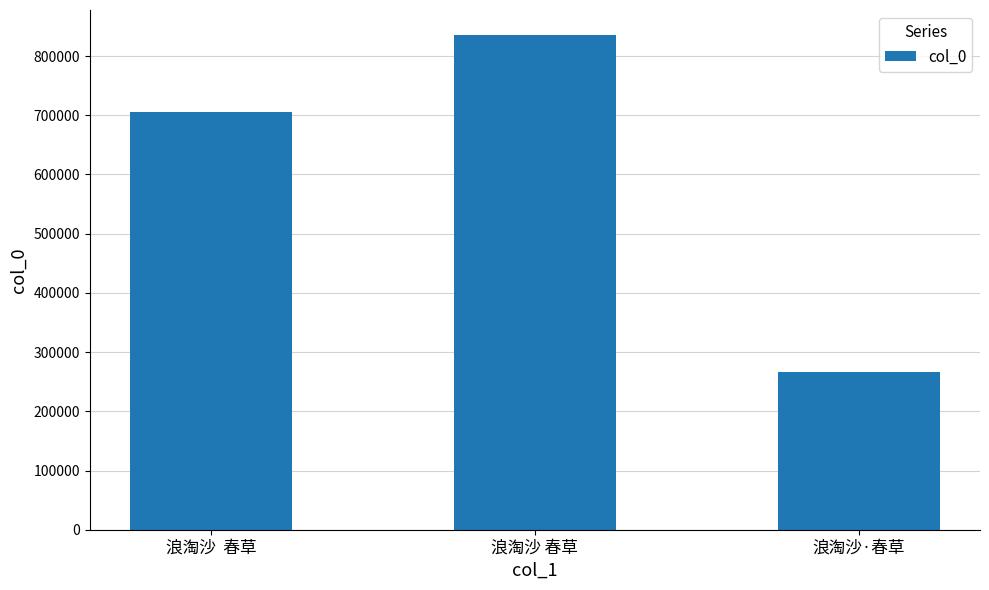

What is the label of the 2nd bar from the left?

浪淘沙 春草